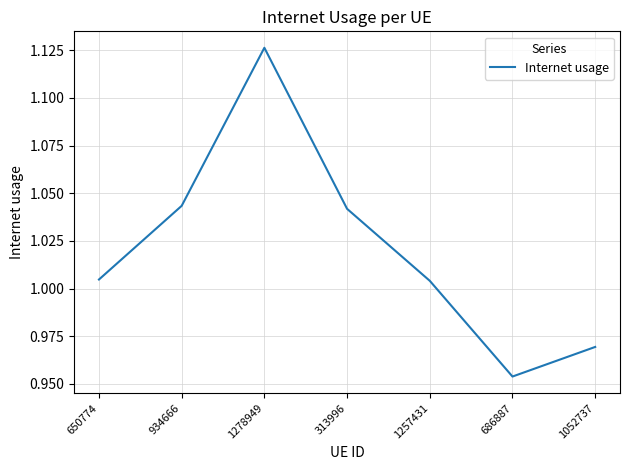

What is the difference between the values at 1278949 and 313996?

0.1